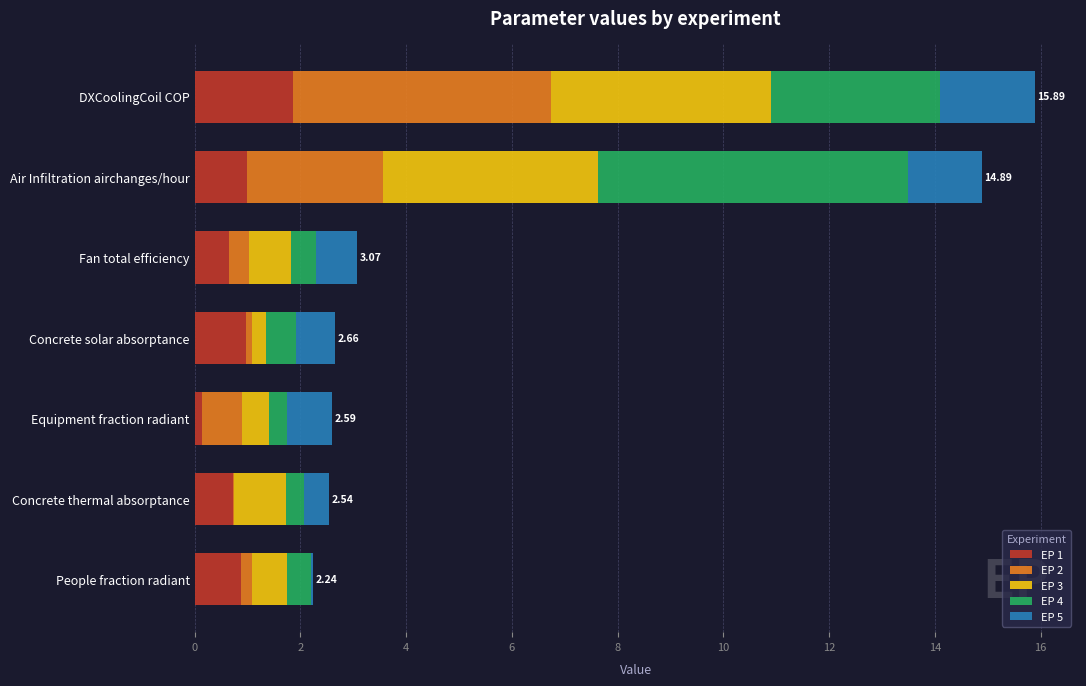

Count the number of categories in the chart.

7